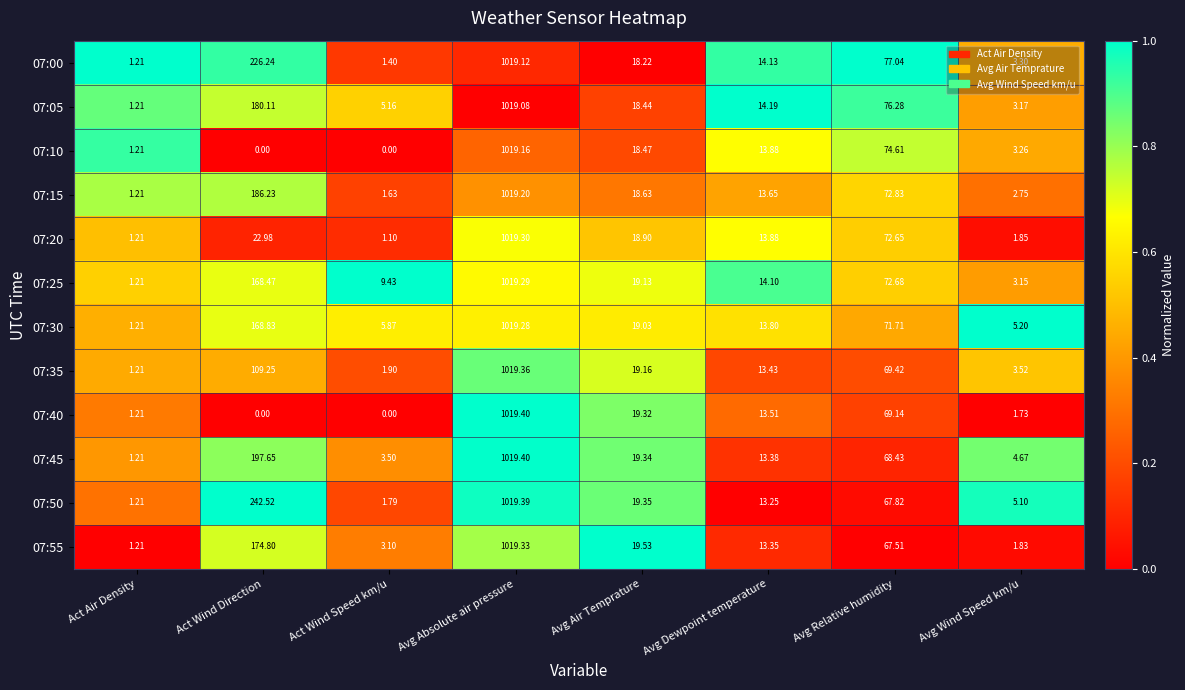

At how many categories does at least one series exceed 0?

8